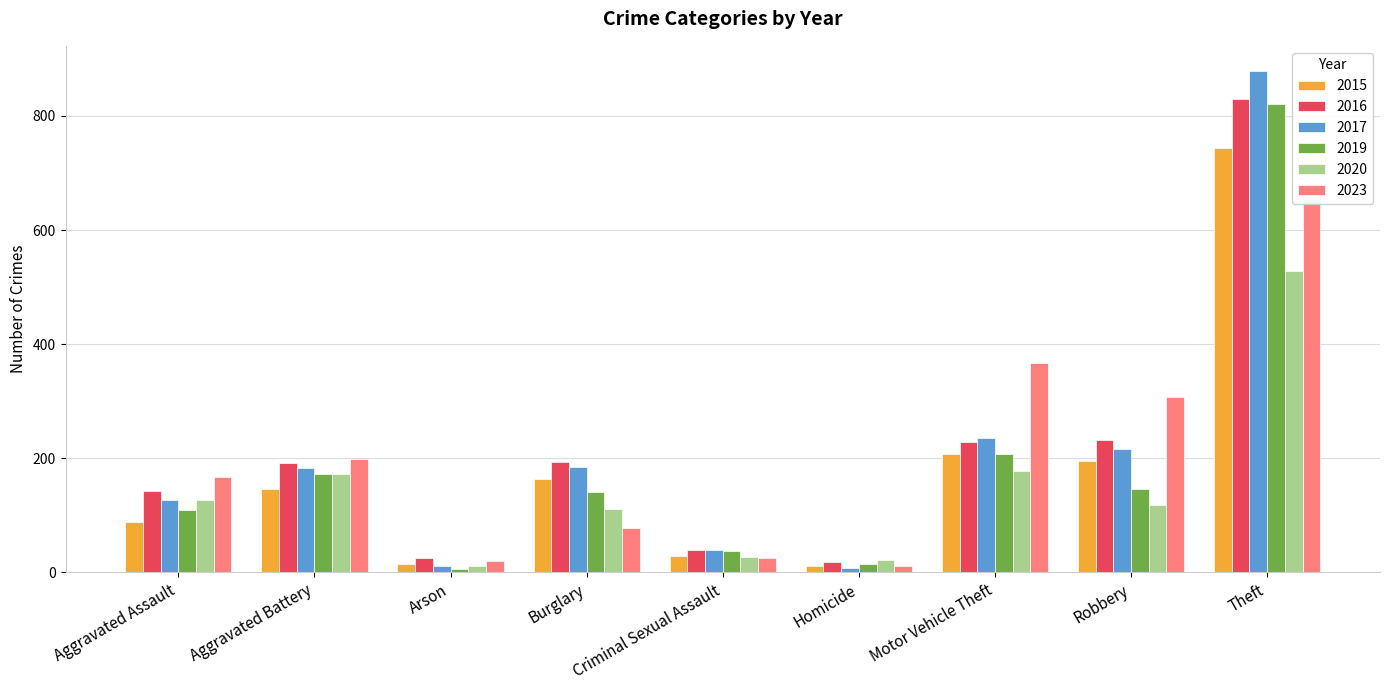

At which label does 2015 first exceed 146?

Burglary